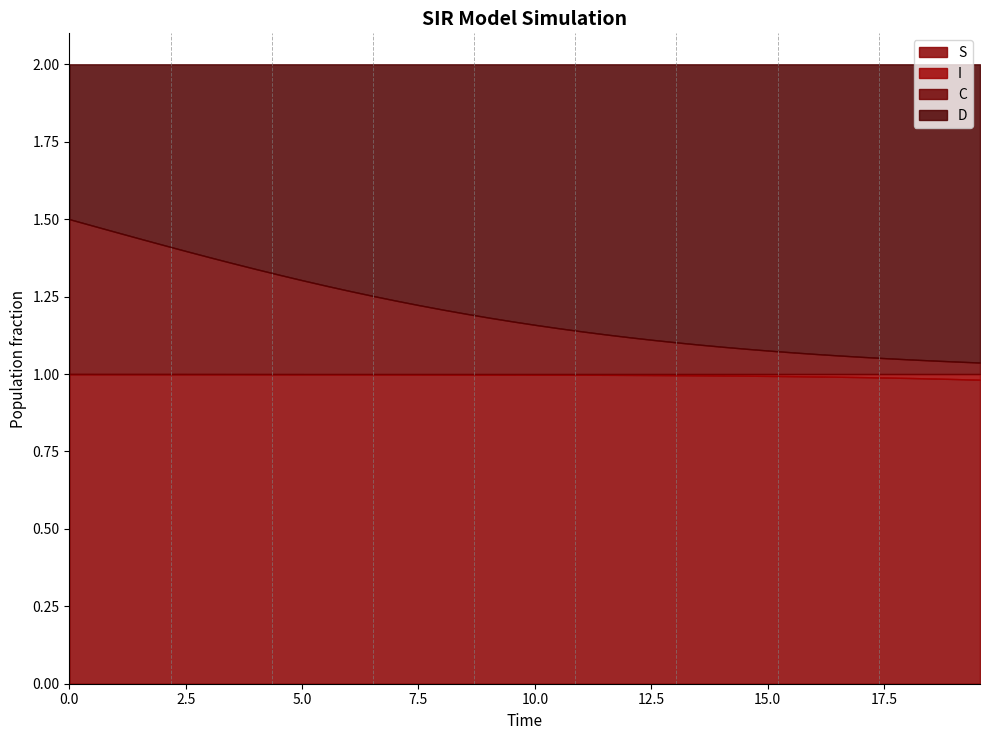

How many lines are shown in the chart?

4